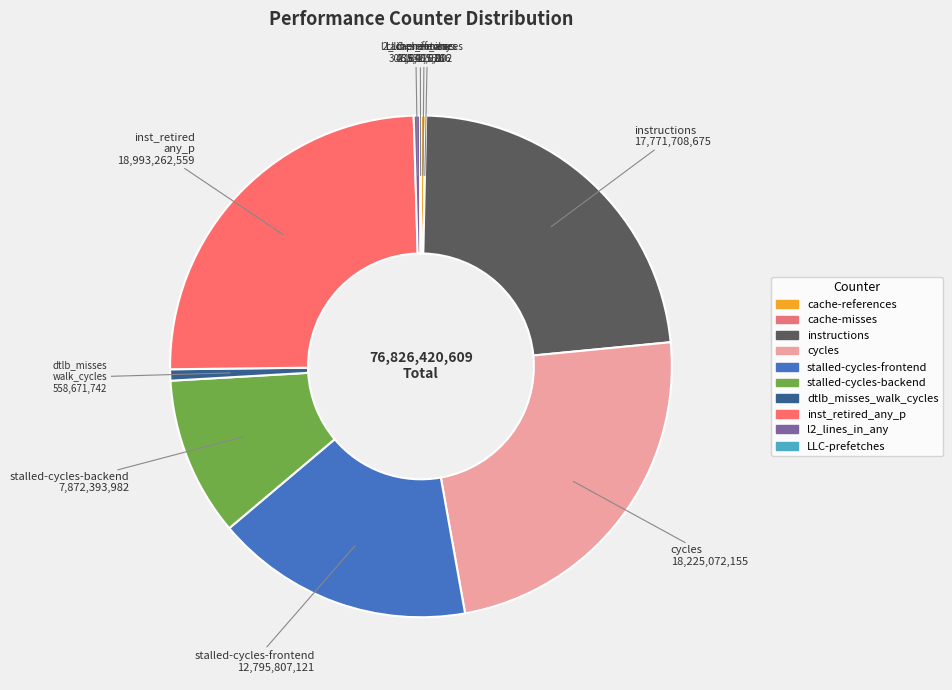

Rank the categories by value from lowest to highest.

cache-misses, LLC-prefetches, cache-references, l2_lines_in_any, dtlb_misses_walk_cycles, stalled-cycles-backend, stalled-cycles-frontend, instructions, cycles, inst_retired_any_p